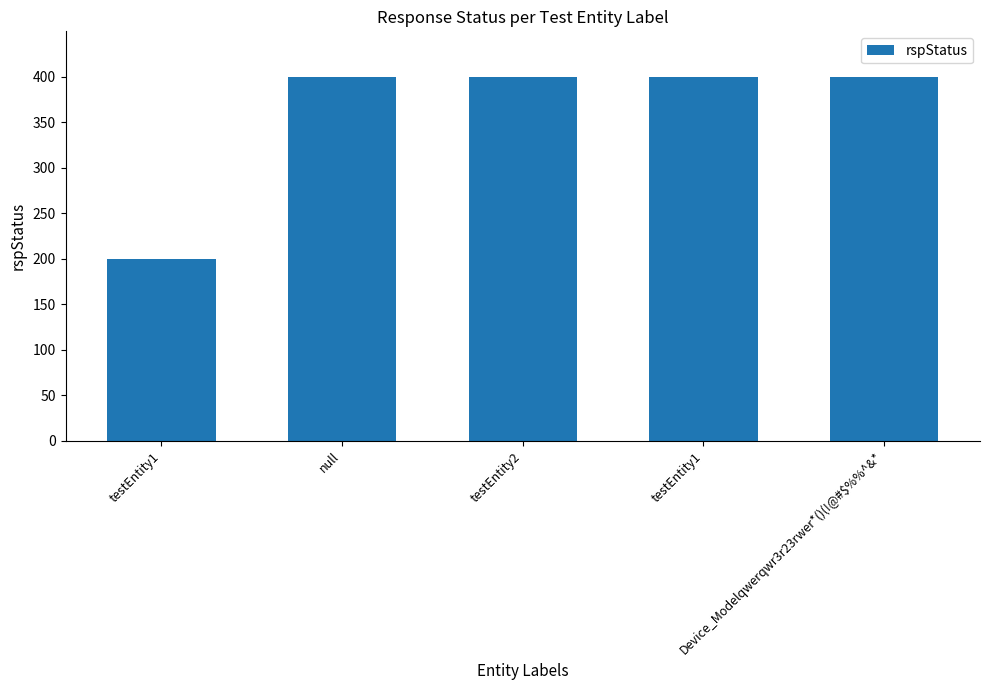

Which category has the lowest value across all series?

testEntity1